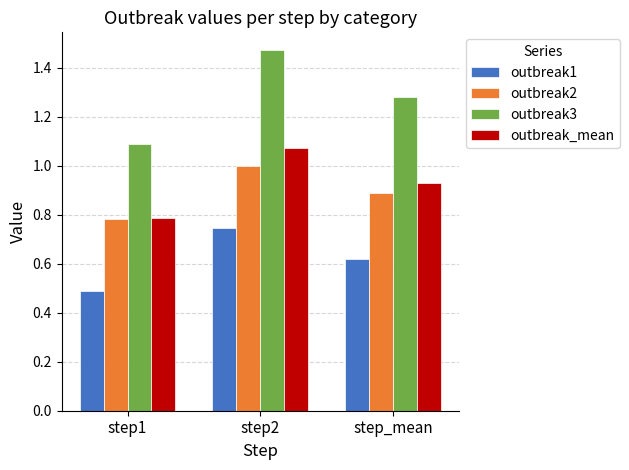

Between step1 and step2, which series saw the biggest shift?

outbreak3